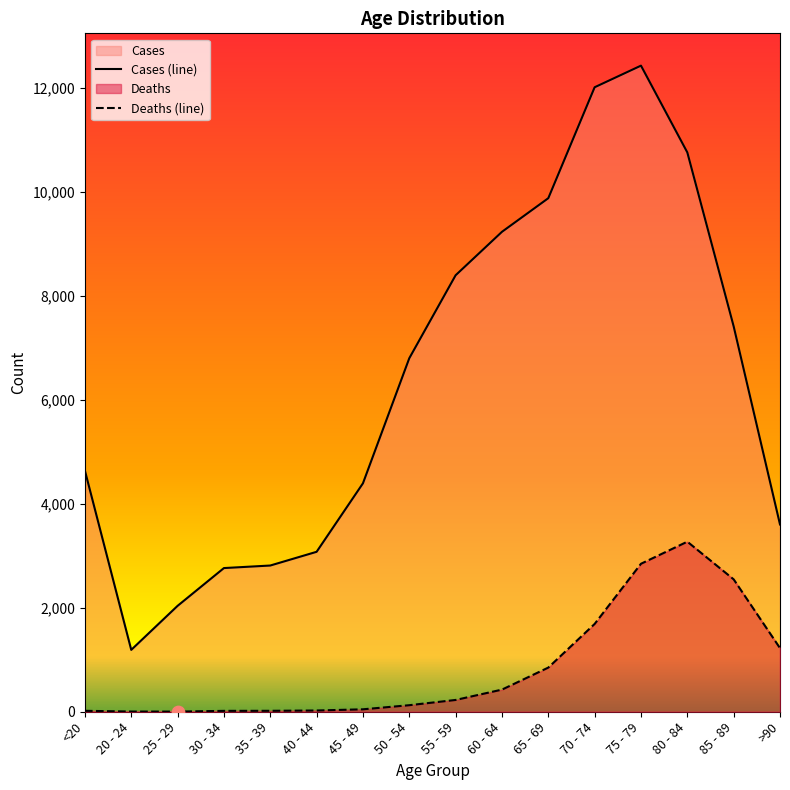

Which series reaches the maximum Y coordinate?

Cases